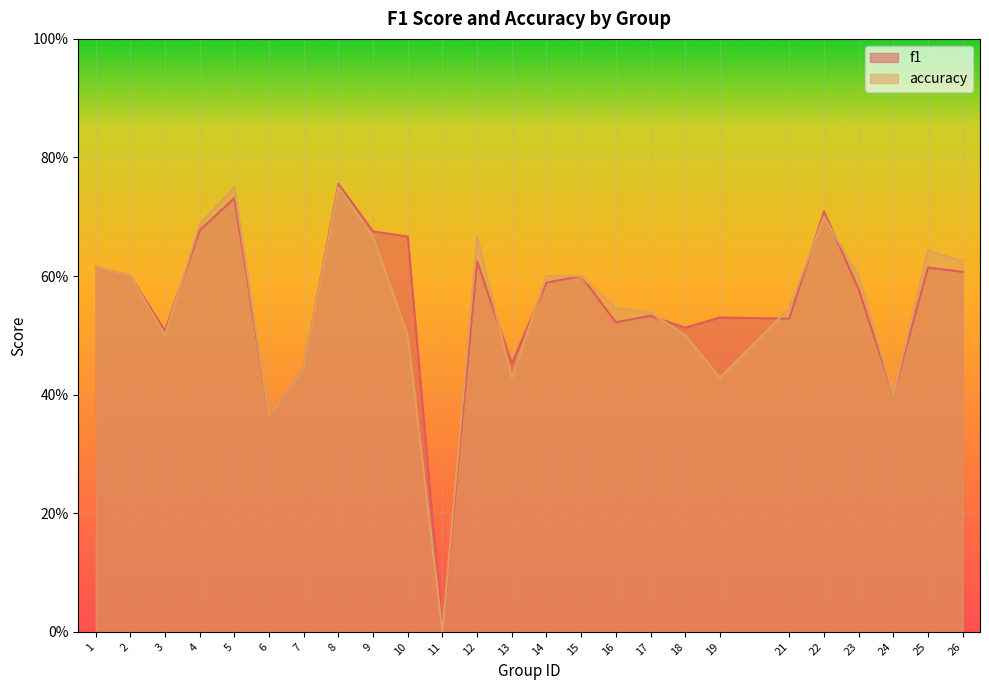

Which series has the largest range (max minus min)?

f1